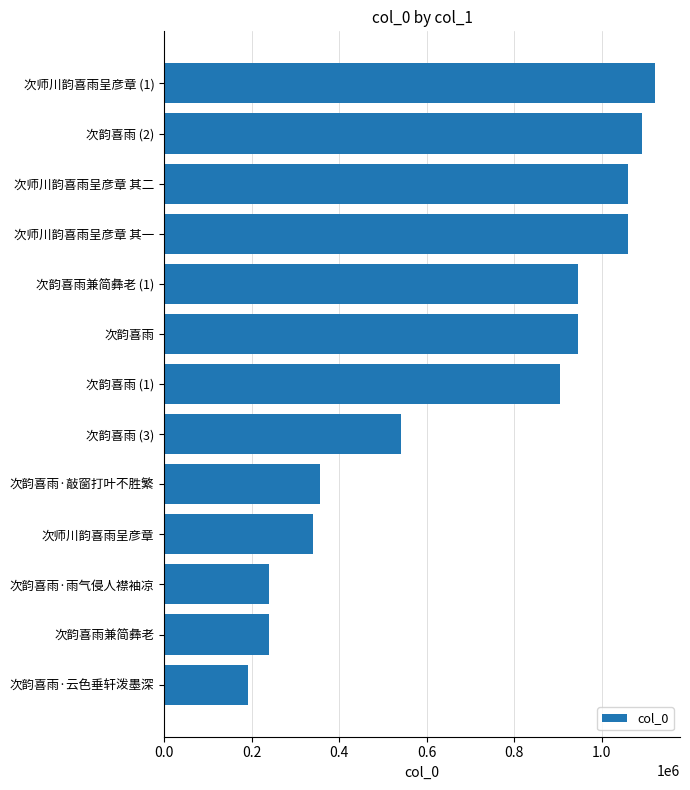

The value at 次韵喜雨·雨气侵人襟袖凉 is 104355. True or false?

False